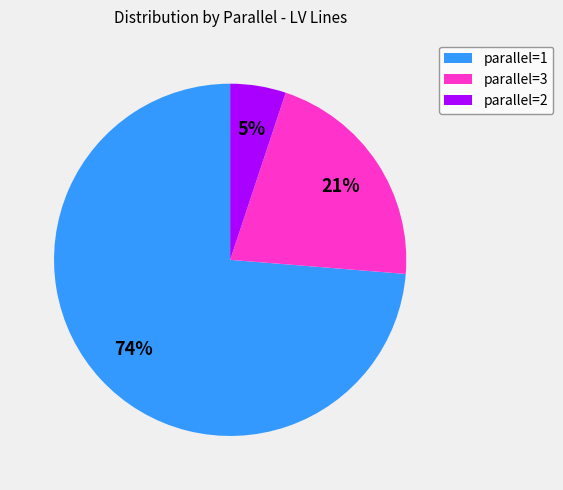

Rank the categories by value from highest to lowest.

parallel=1, parallel=3, parallel=2